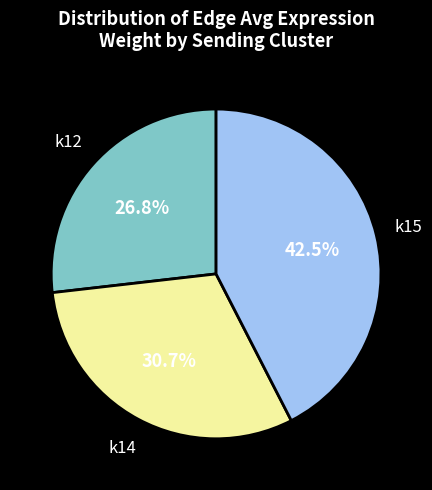

Is there any slice that represents more than half of the pie?

No